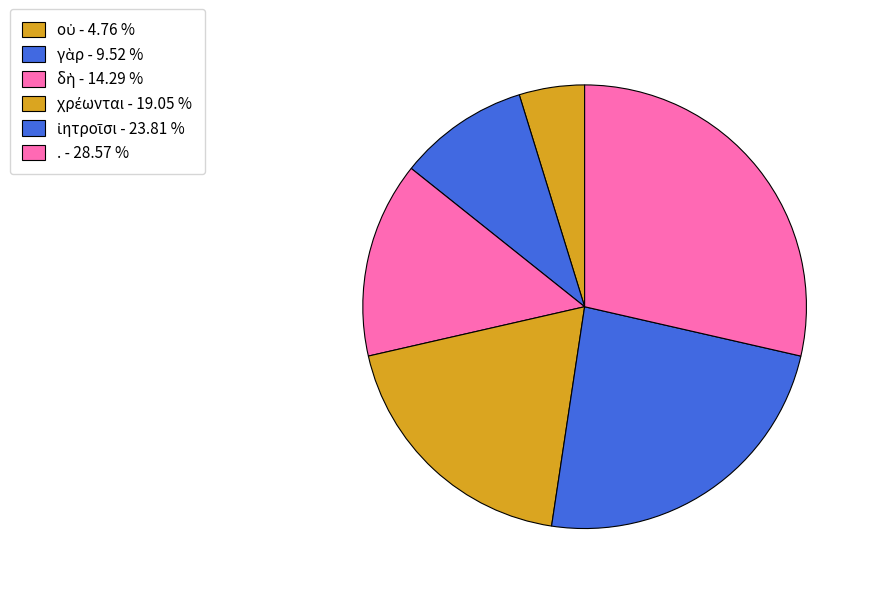

To the nearest percent, what is the difference between the largest and smallest slice percentages?

24%